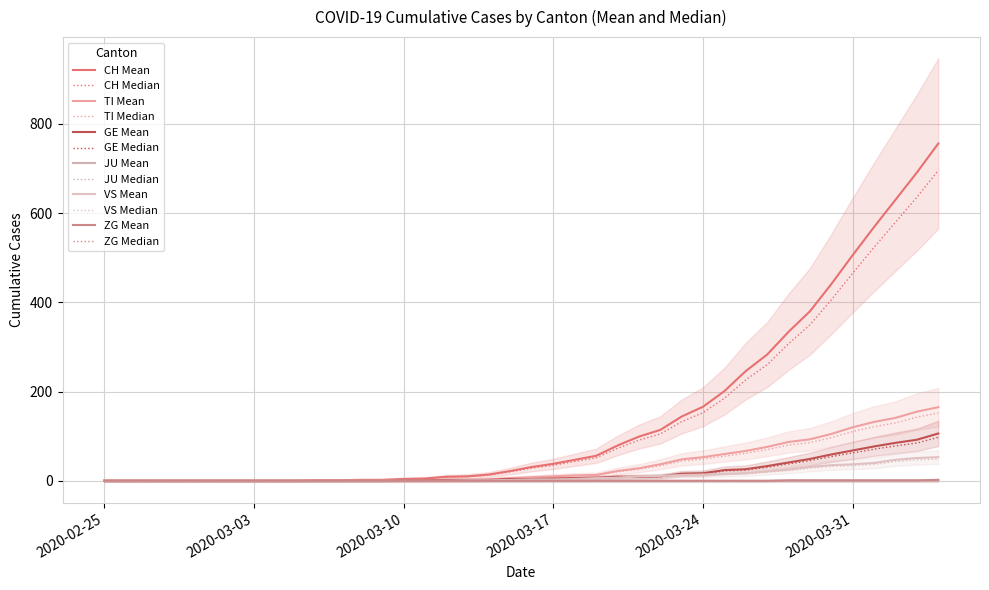

What is the maximum value for GE?

106